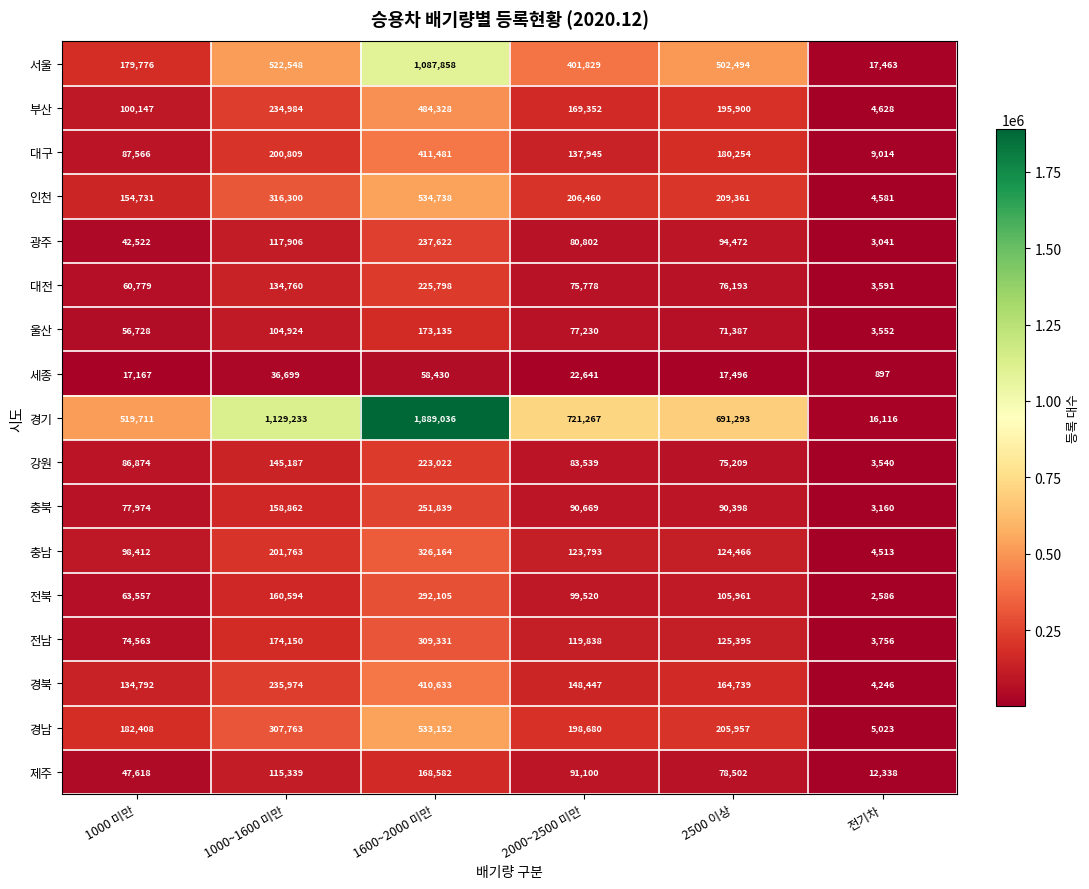

Which series changed the most between 1000 미만 and 1000~1600 미만?

경기